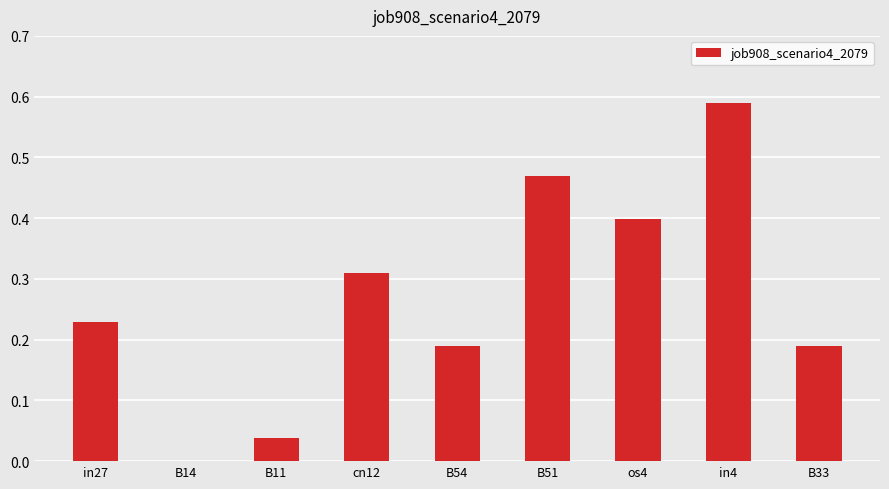

At which category does the chart reach its peak across all series?

in4